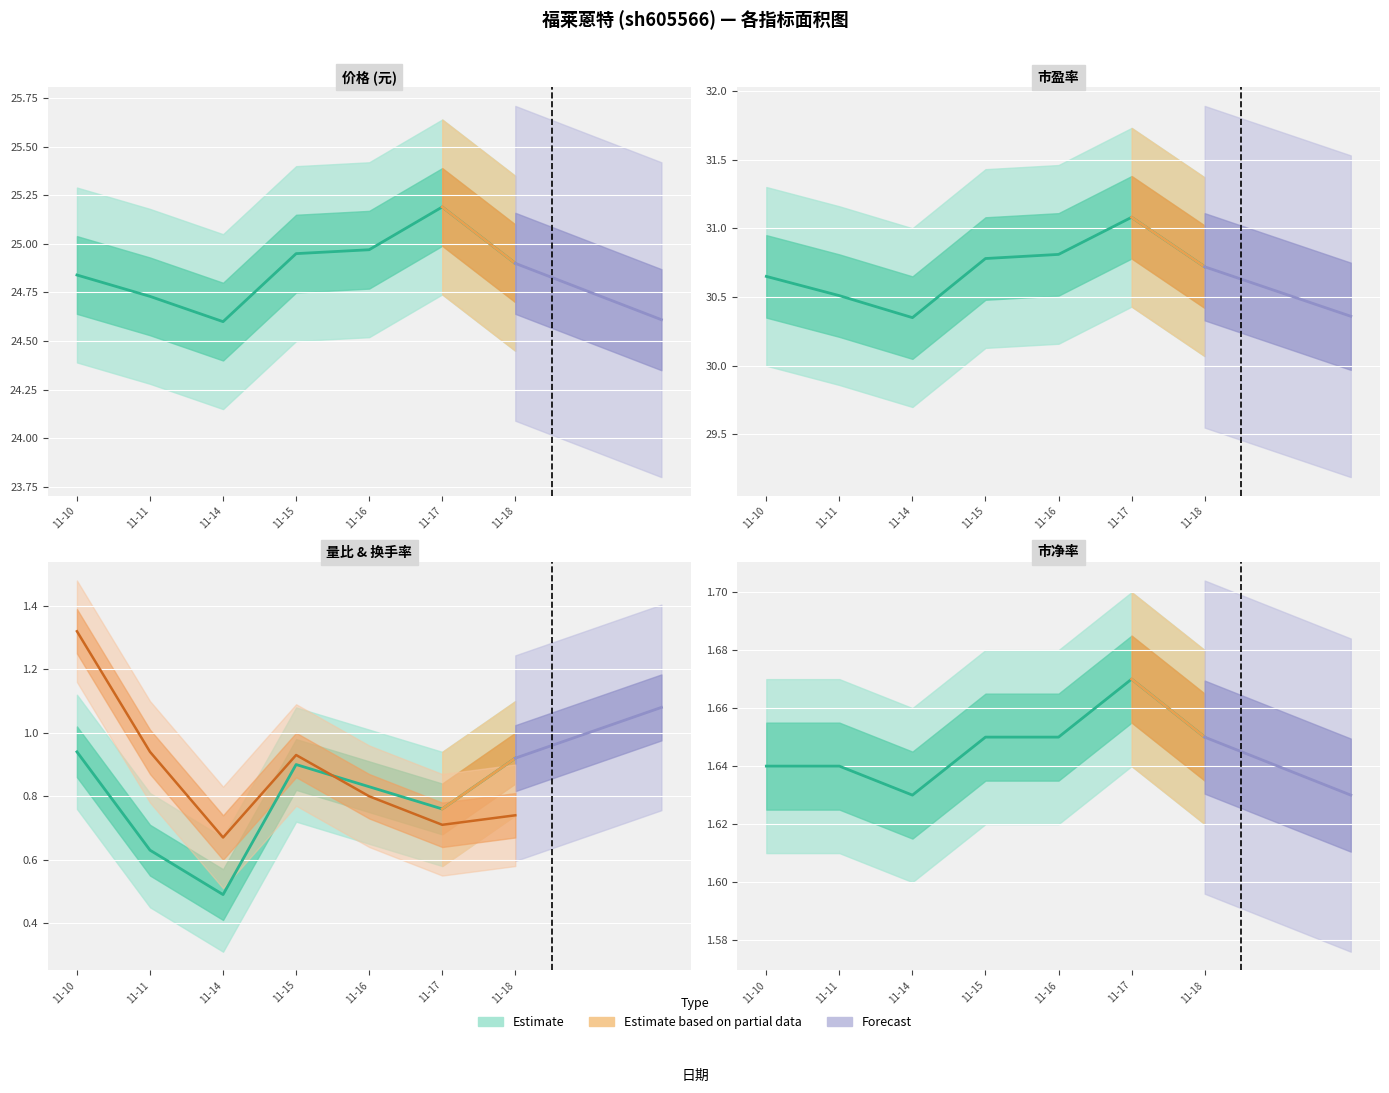

Is it true that 价格 equals 43.4 at 11-18?

False